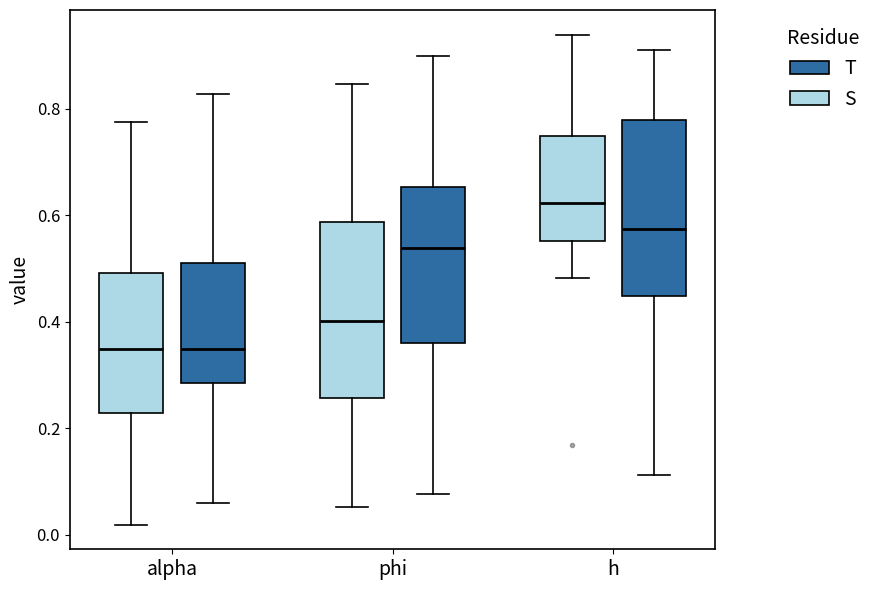

Reading left to right, transcribe this box plot: for each box, give where its median line is, the range the box spans, and where its two whiskers end, as read against the y-axis. The values are not printed on the chart, so give them approximately, as read against the axis.

alpha (S): median 0.36, box 0.22 to 0.50, whiskers 0.02 to 0.78
alpha (T): median 0.34, box 0.28 to 0.52, whiskers 0.06 to 0.82
phi (S): median 0.40, box 0.26 to 0.58, whiskers 0.06 to 0.84
phi (T): median 0.54, box 0.36 to 0.66, whiskers 0.08 to 0.90
h (S): median 0.62, box 0.56 to 0.74, whiskers 0.48 to 0.94
h (T): median 0.58, box 0.44 to 0.78, whiskers 0.12 to 0.92